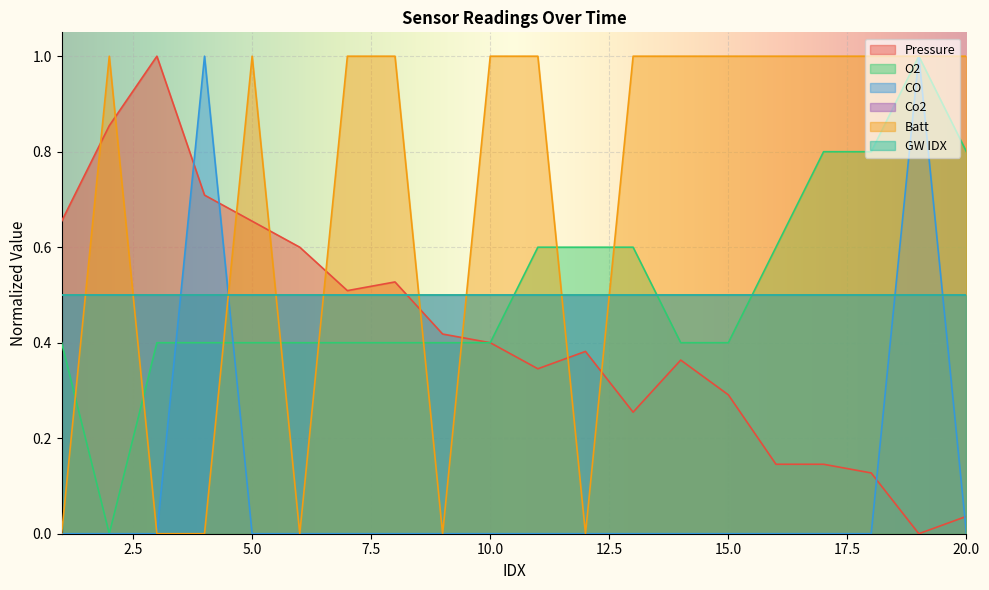

Does the chart display data point markers on the line(s)?

No